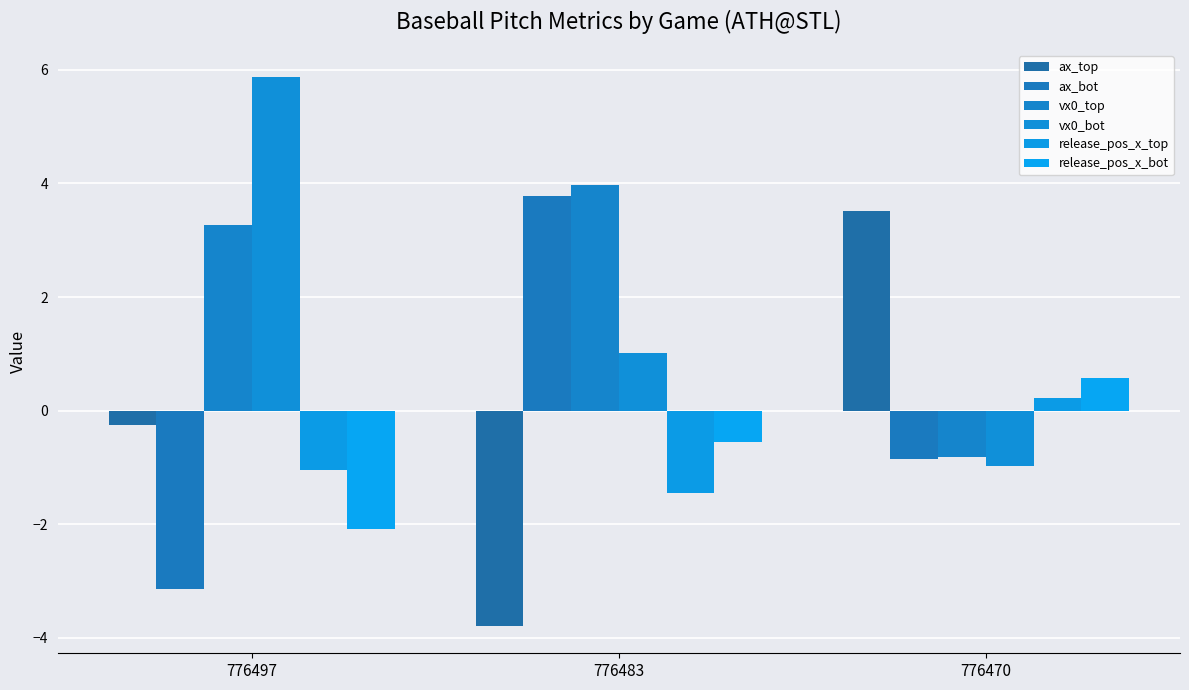

At which label does vx0_bot first exceed 1?

776497